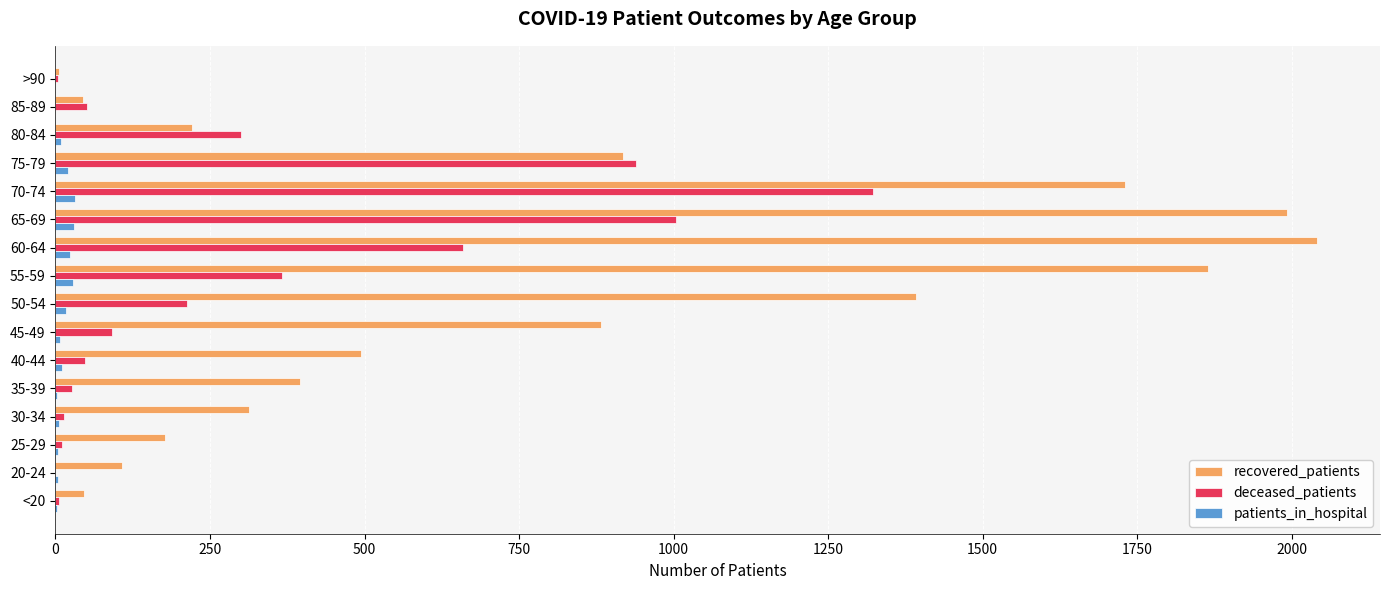

Which category has the highest value in the recovered_patients series?

60-64